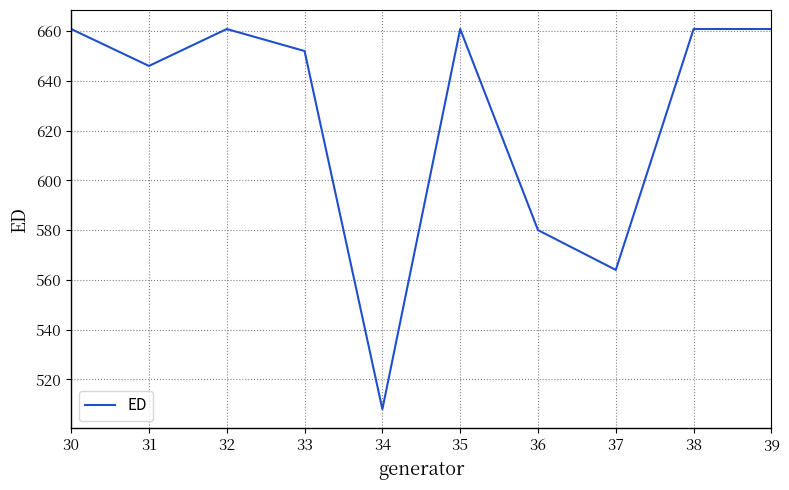

Approximately how many times larger is the value at 38 compared to 33?

1.0